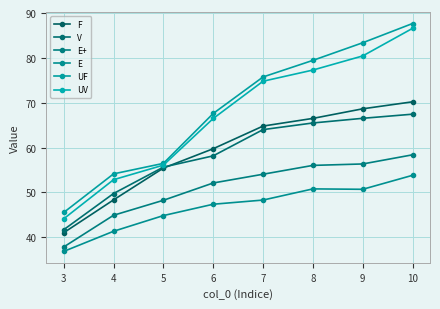

At which category does E reach its first local peak?

8